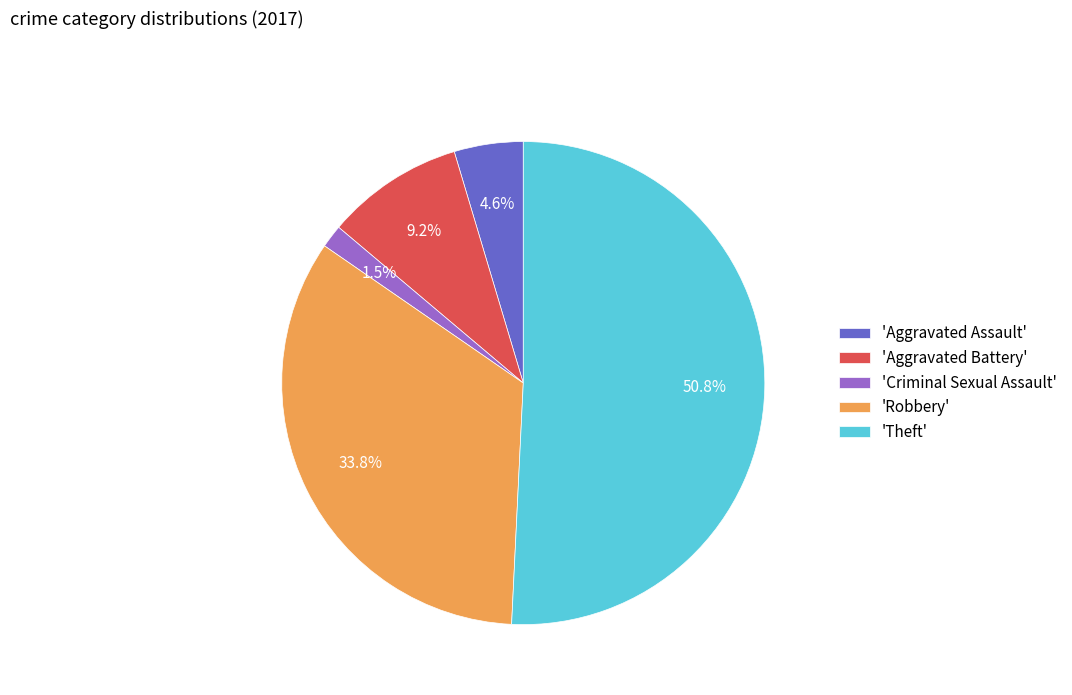

Approximately how many times larger is the value at 'Robbery' compared to 'Aggravated Assault'?

7.3